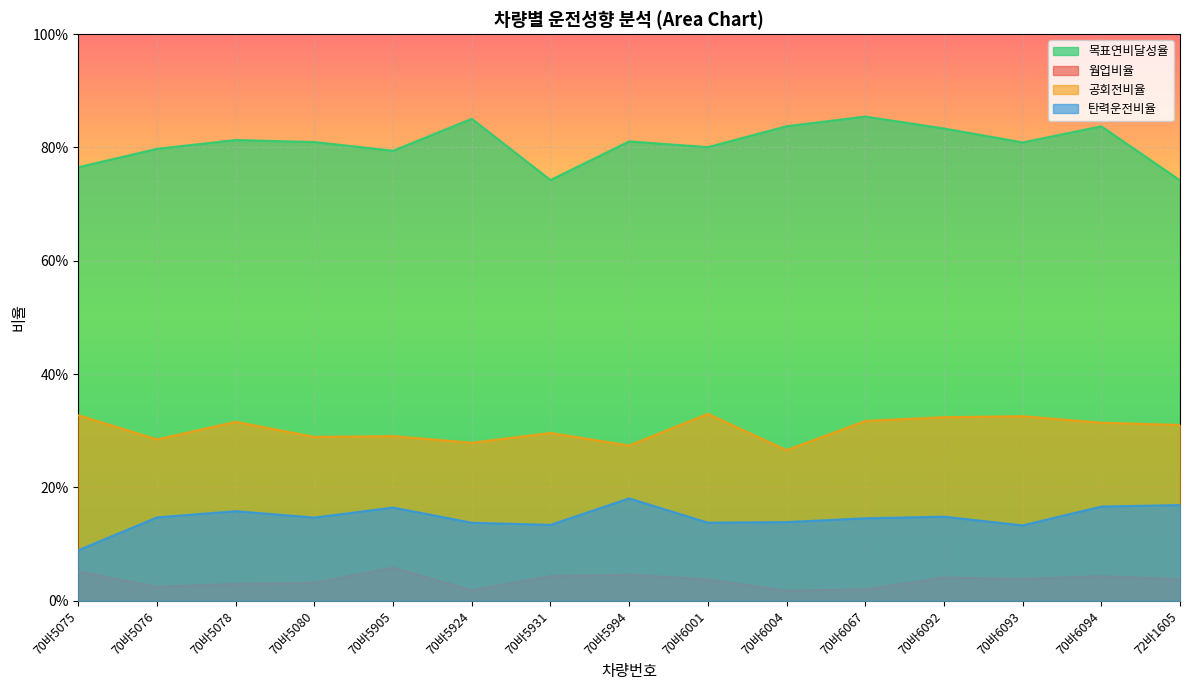

True or false: 웜업비율 has more than 1 interior local peaks.

True